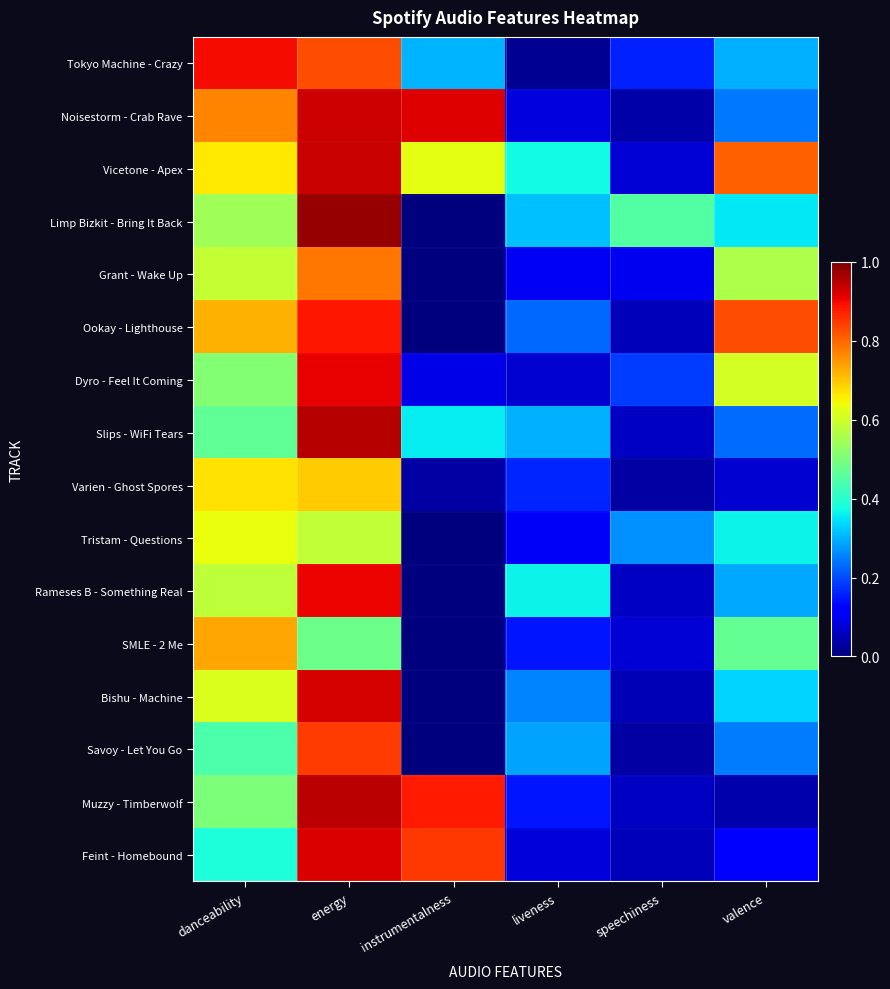

How many categories are shown in the chart?

6